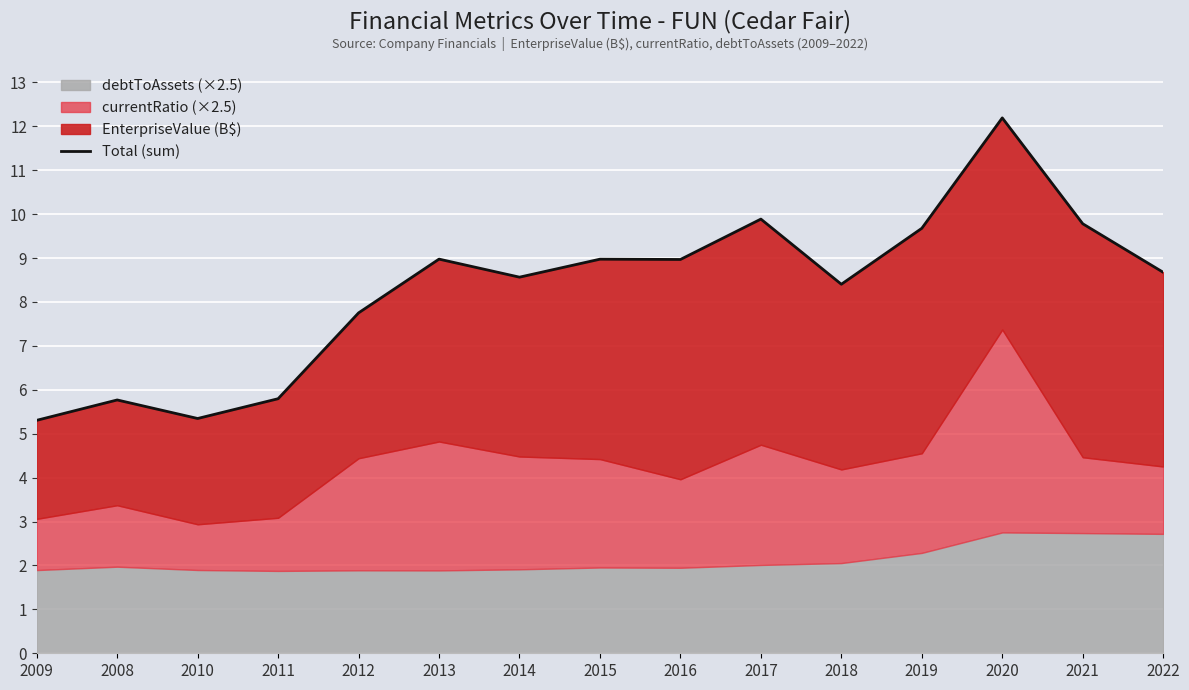

At which category does the chart reach its minimum across all series?

2009